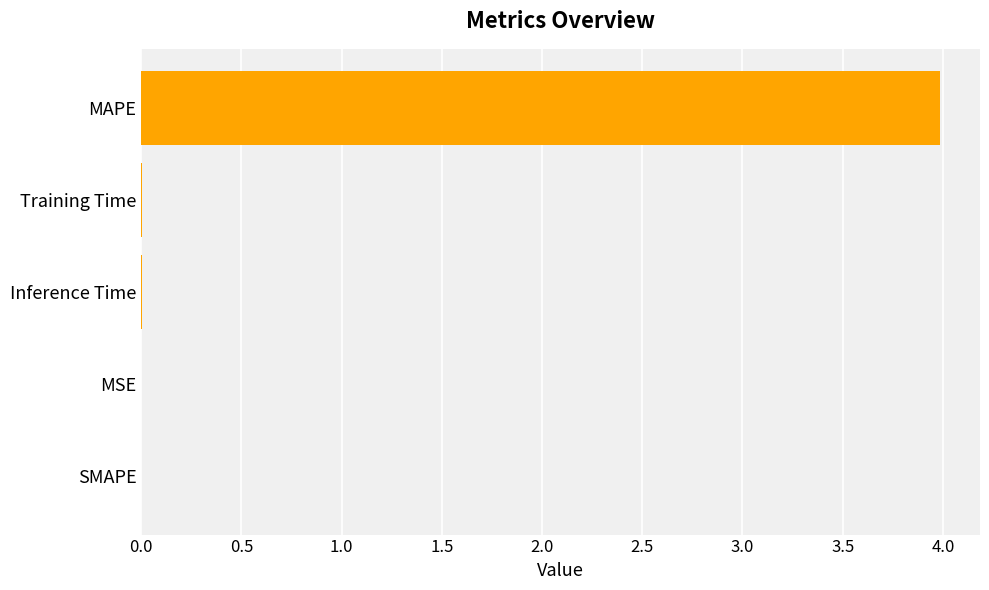

What is the greatest value displayed?

4.0